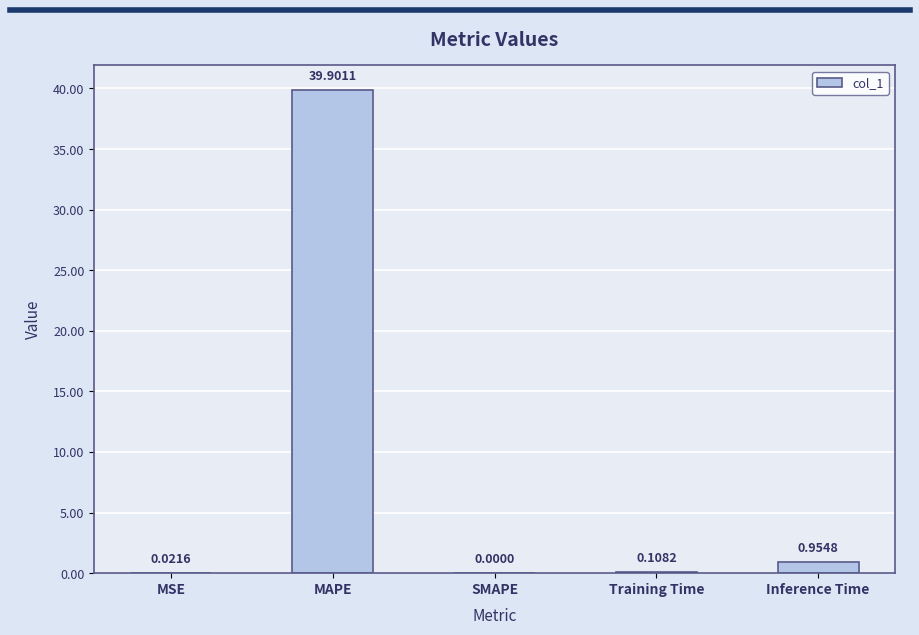

What is the change in value from MAPE to Training Time?

-39.8